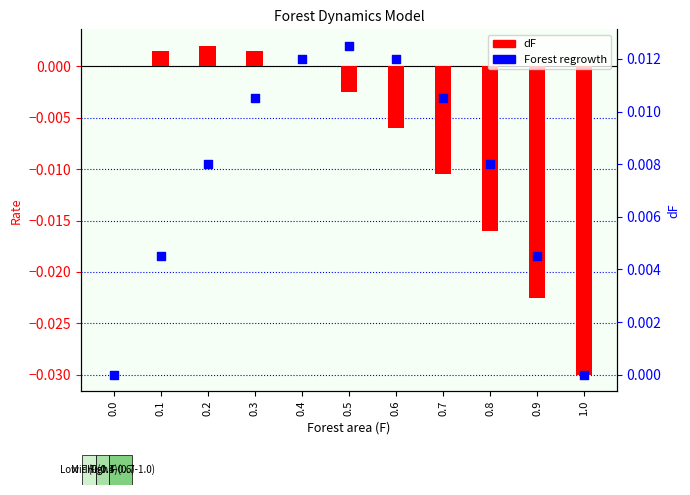

Is the value of Forest regrowth at 0.7 greater than the value of dF at 0.3?

Yes